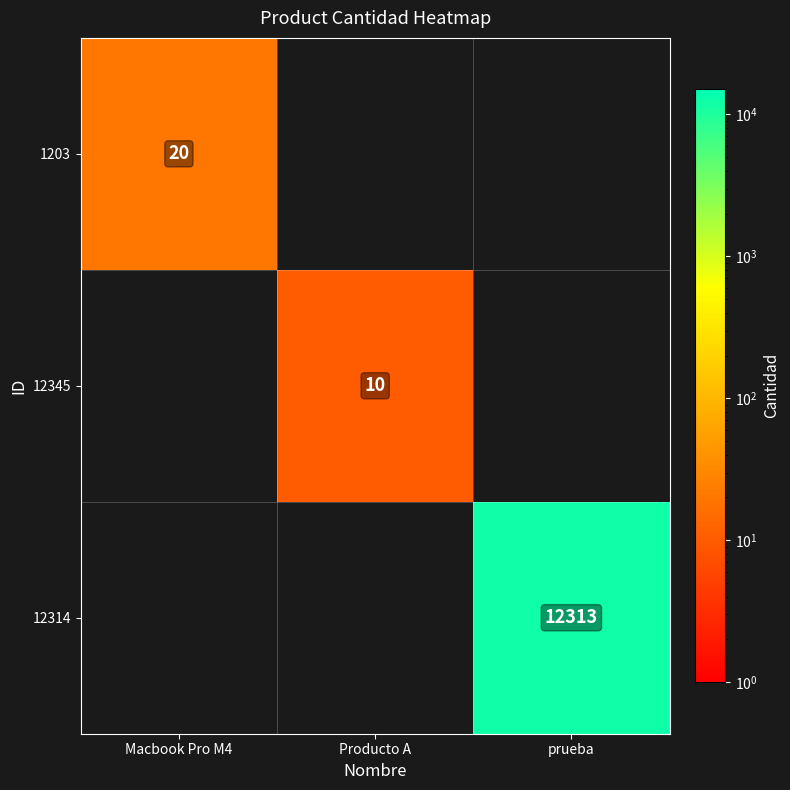

Is it true that 12345 equals 14.4 at Producto A?

False